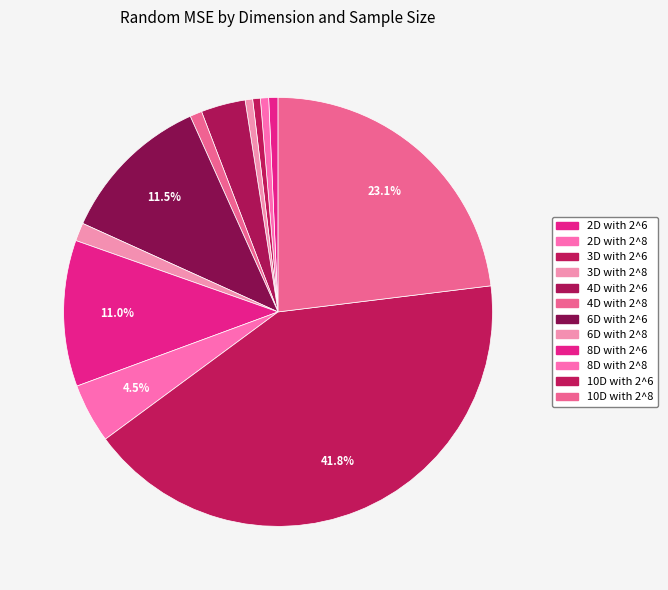

Which has a higher value, 8D with 2^6 or 4D with 2^8?

8D with 2^6